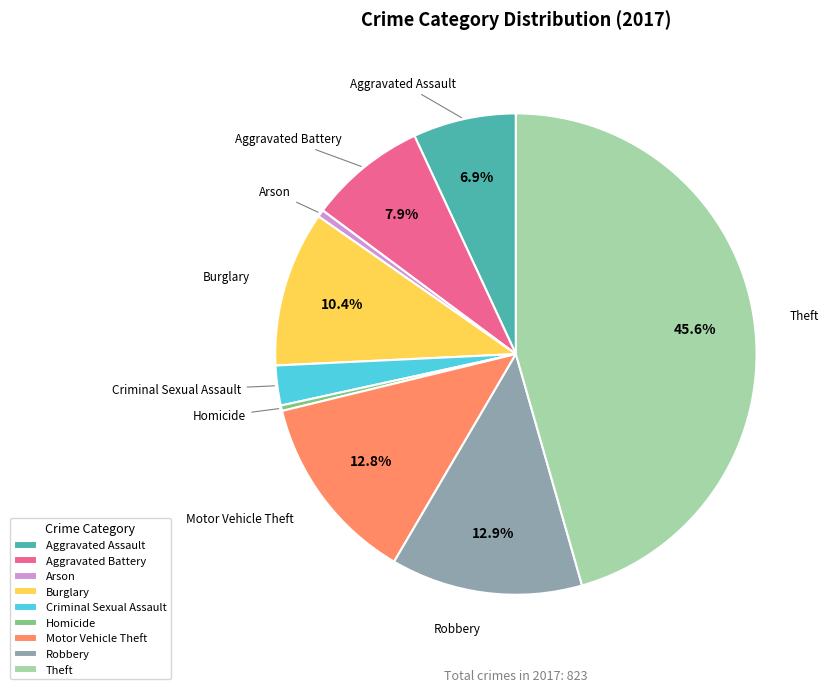

What is the largest slice in the pie chart?

Theft